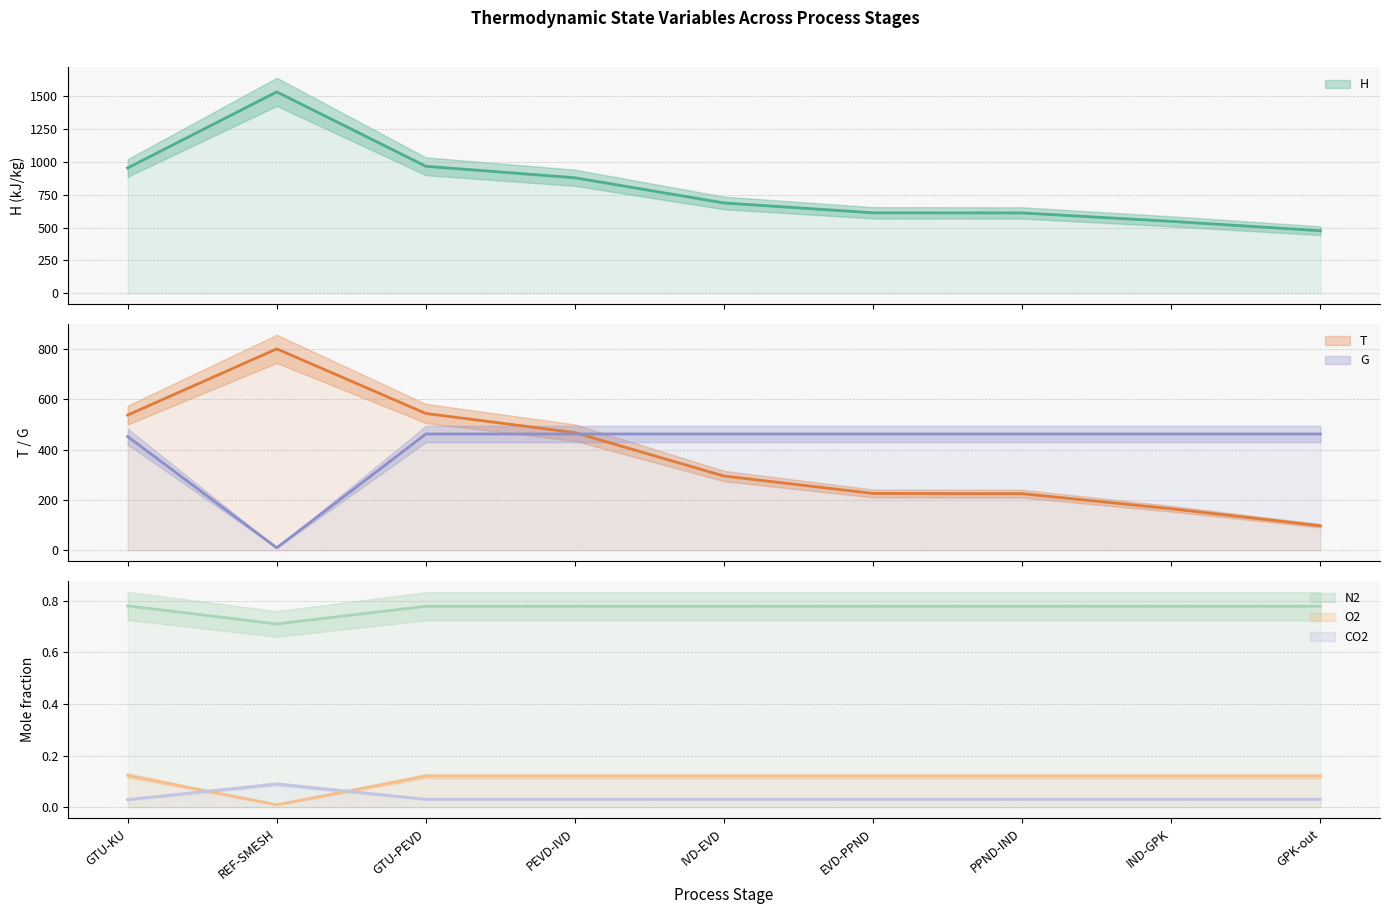

True or false: H and N2 cross at least once.

False